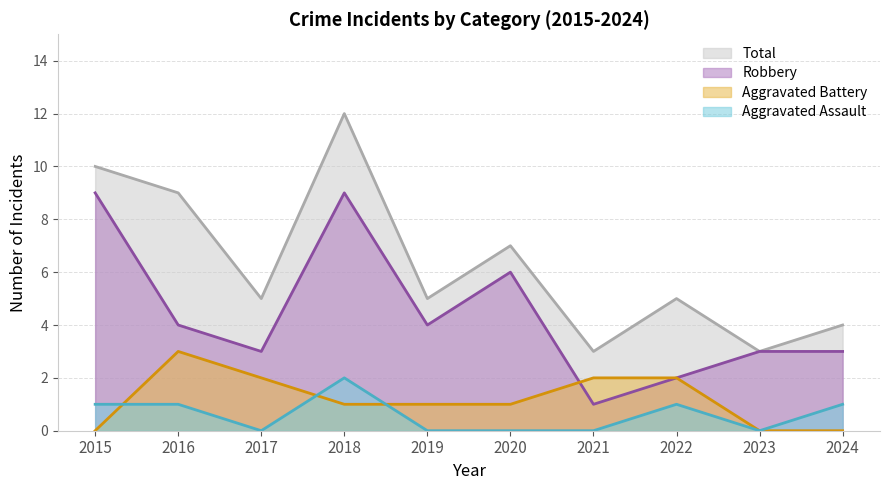

What is the value of the Aggravated Battery point at the 2nd from the left?

3